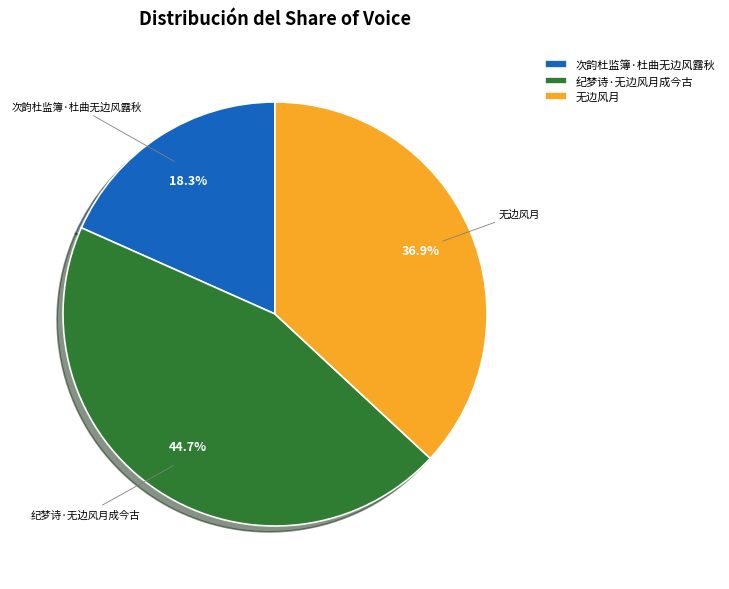

Is 次韵杜监簿·杜曲无边风露秋 the majority of the pie?

No